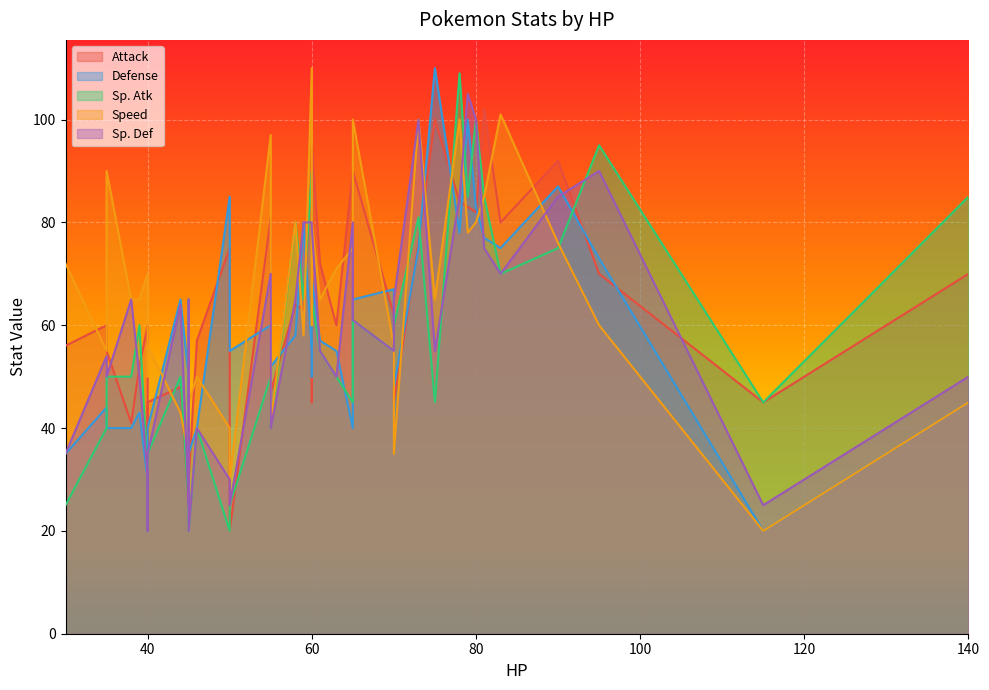

True or false: Attack has a value of 84 at 78.

True